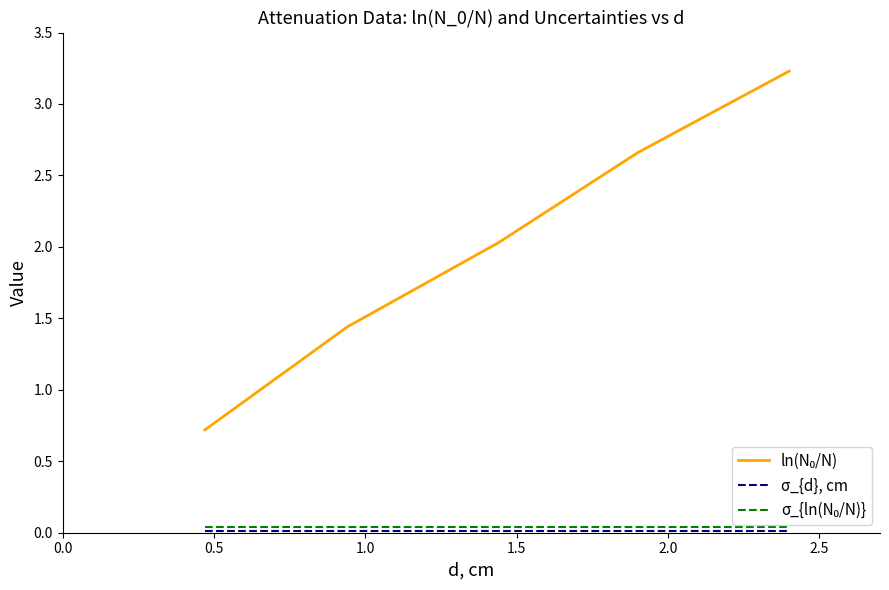

What is the greatest value displayed?

3.2